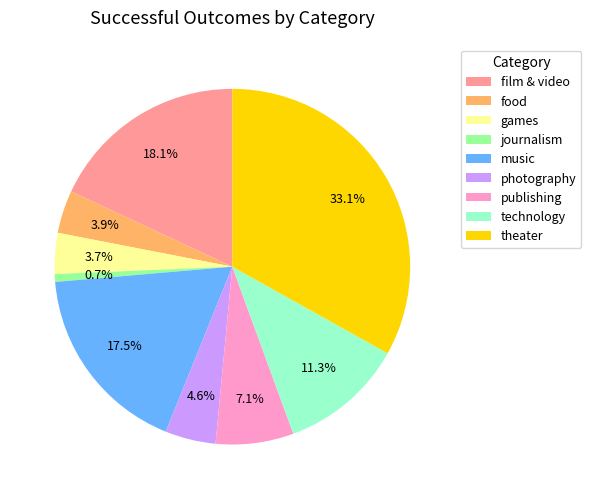

Combined, do food and film & video account for over 50%?

No